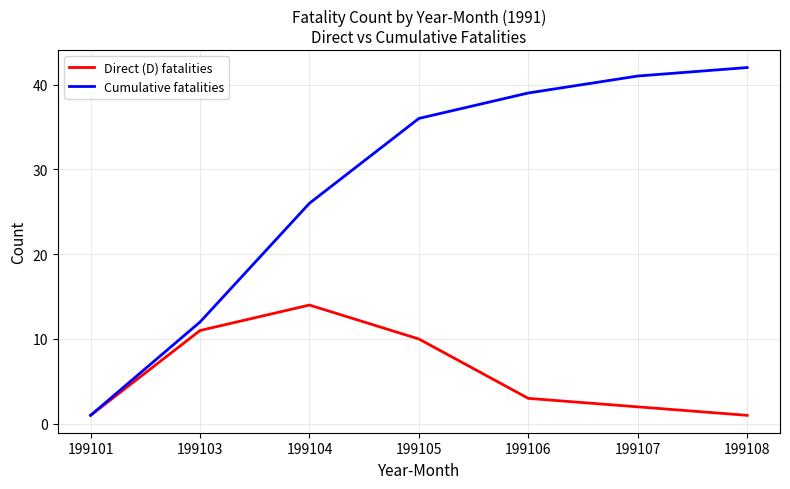

Reading left to right, what are all the values shown in this chart?

Direct (D) fatalities: 1	11	14	10	3	2	1
Cumulative fatalities: 1	12	26	36	39	41	42